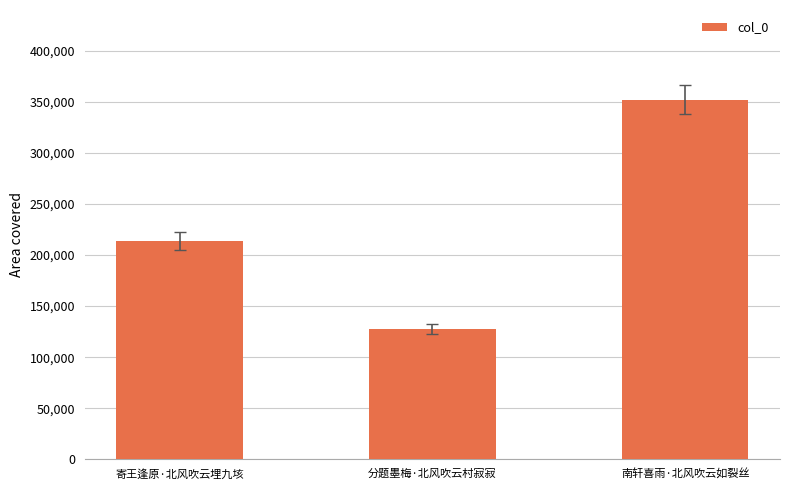

What is the change in value from 寄王逢原·北风吹云埋九垓 to 分题墨梅·北风吹云村寂寂?

-86482